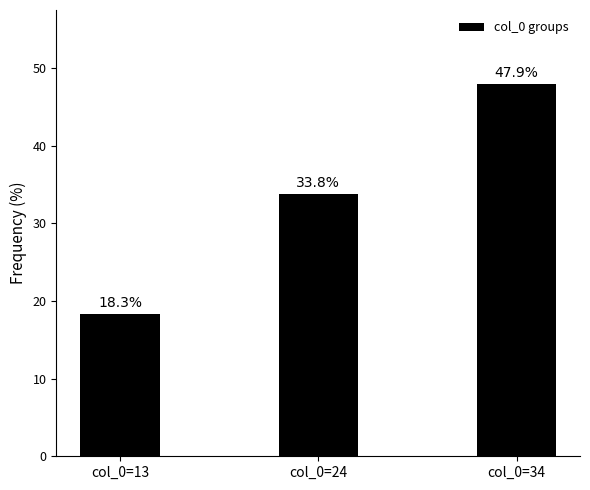

At which label does the data first exceed 33?

col_0=24